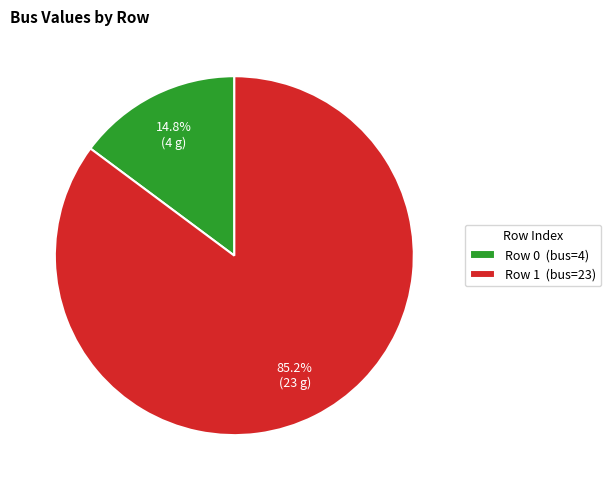

How many segments does this pie chart have?

2